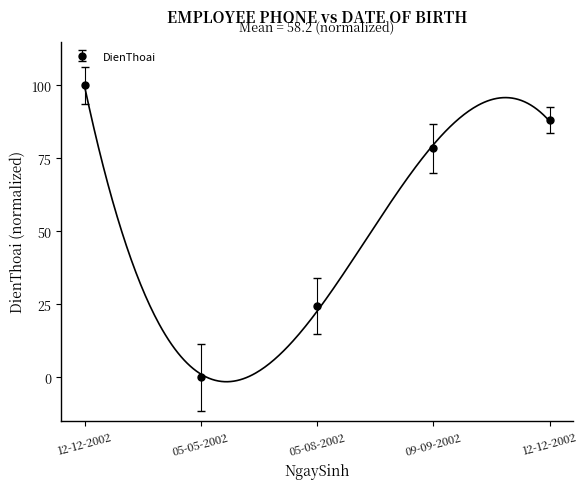

How many data points are less than 78?

2